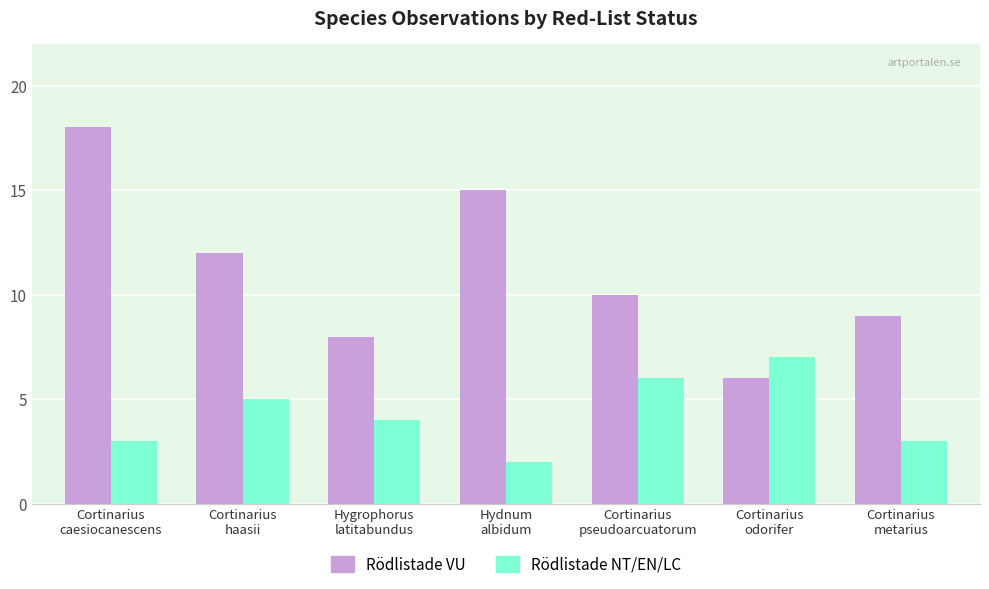

True or false: Rödlistade VU has a value of 14 at Cortinarius
pseudoarcuatorum.

False